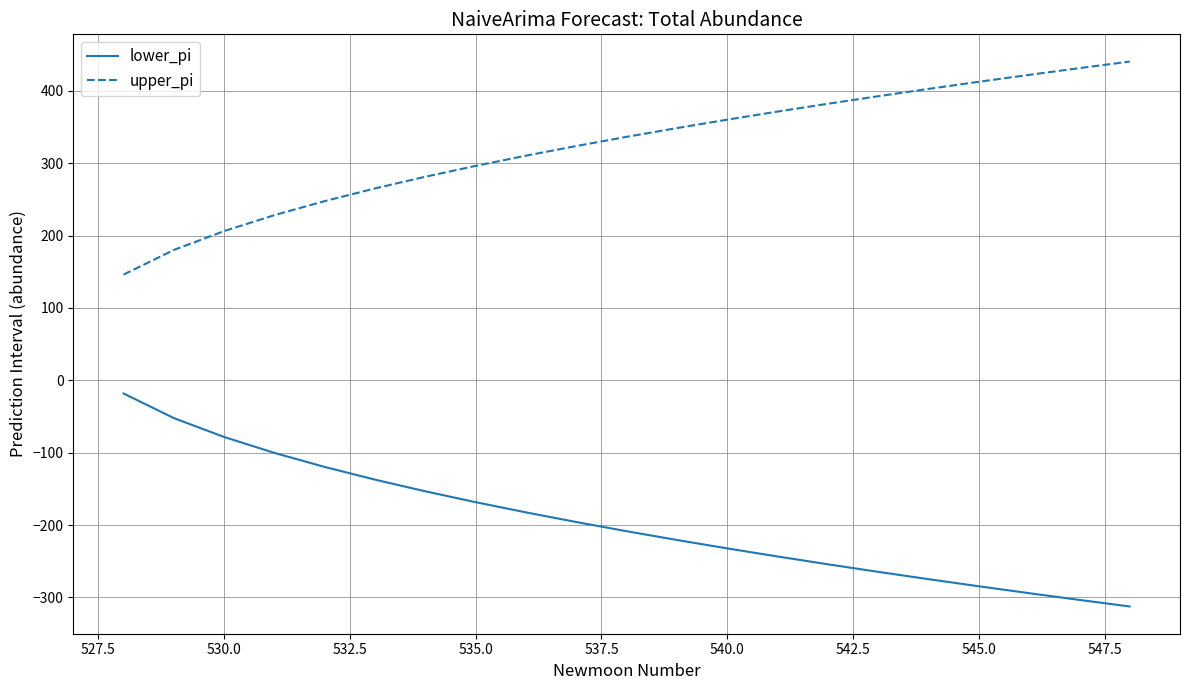

What is the greatest value displayed?

440.6